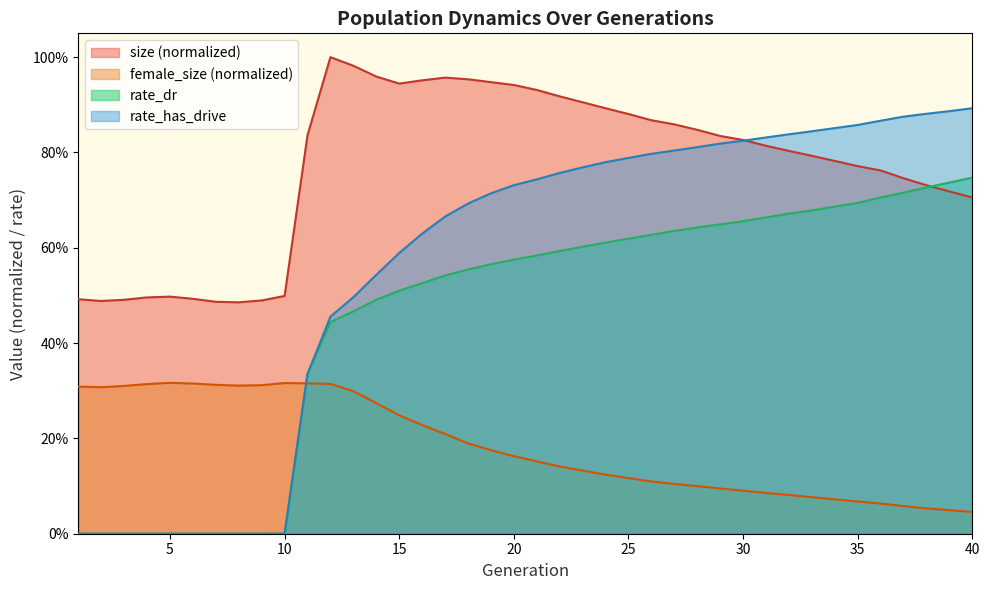

True or false: female_size has a value of 0.1 at 3.

False